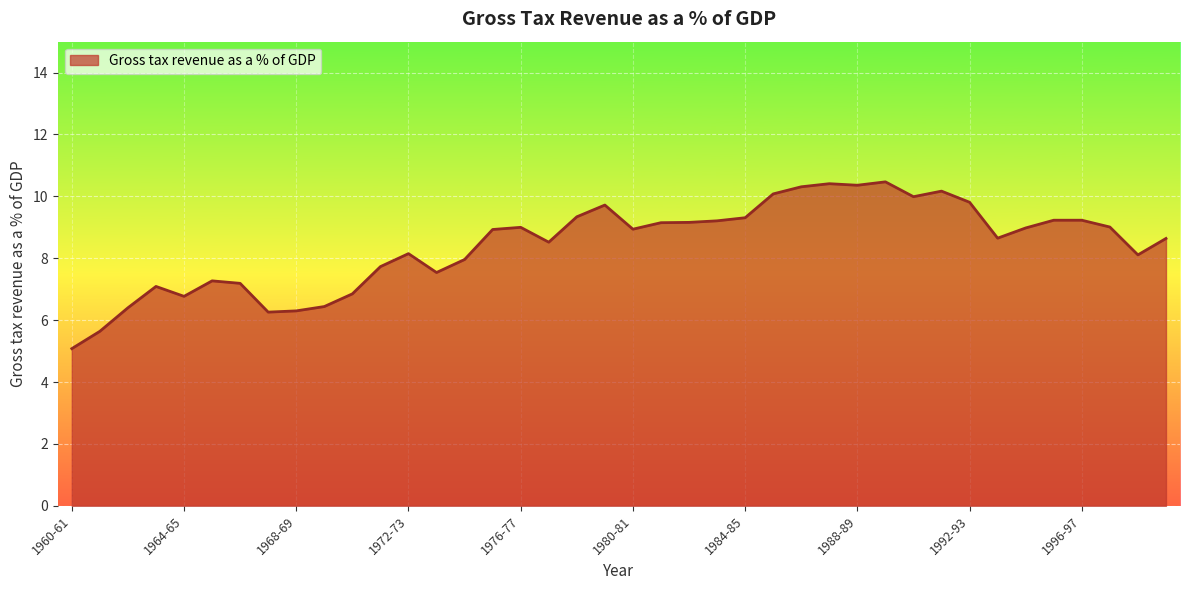

What is the greatest value displayed?

10.5